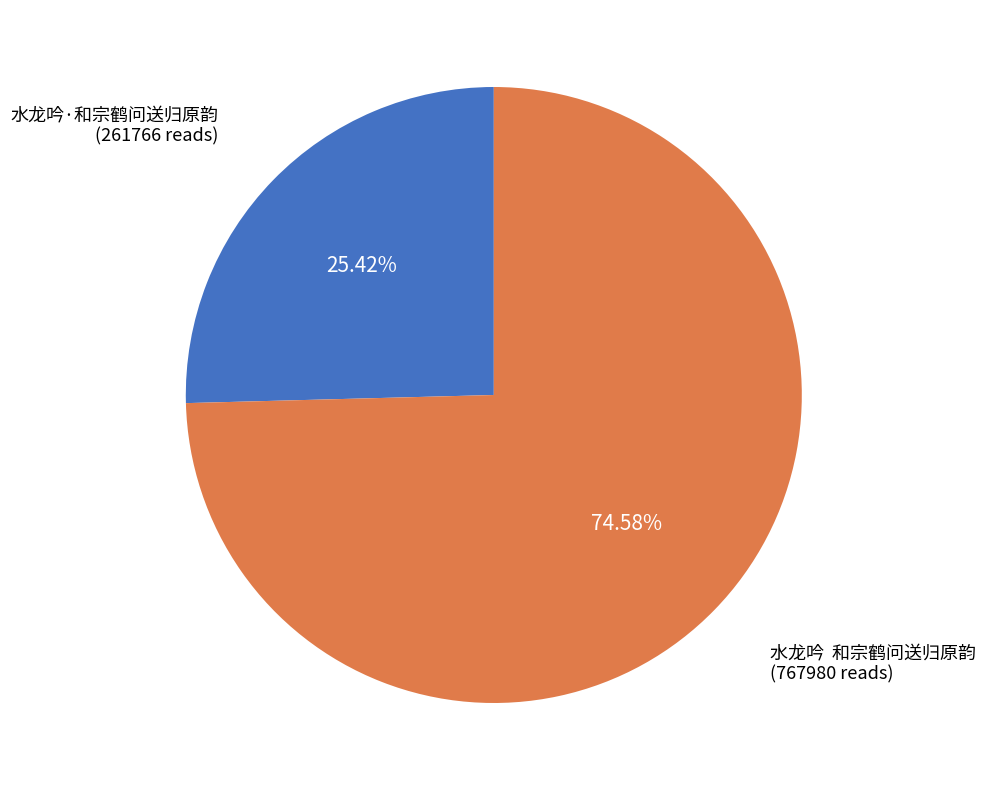

Is there any slice that represents more than half of the pie?

Yes